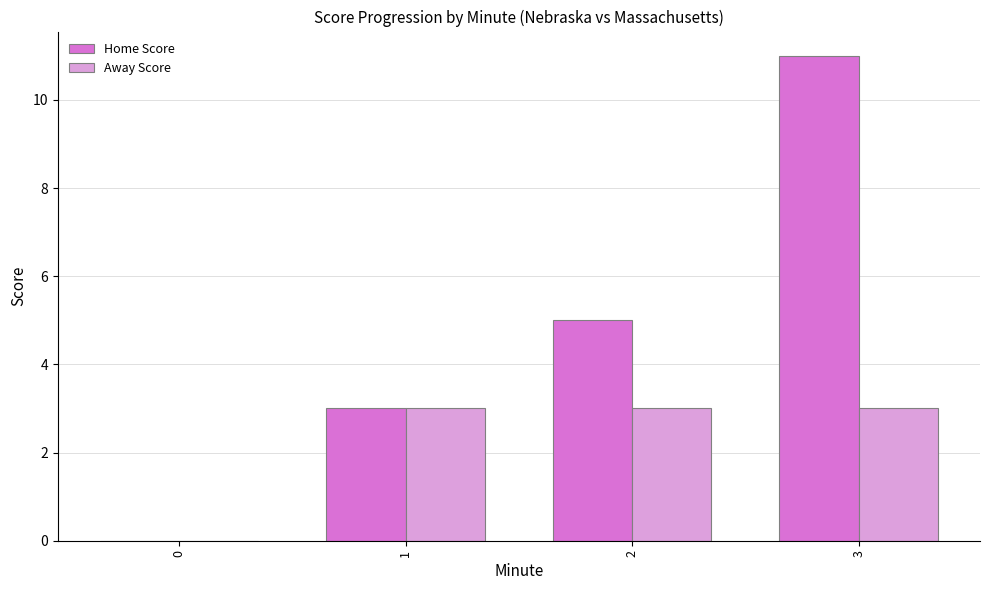

What is the greatest value displayed?

11